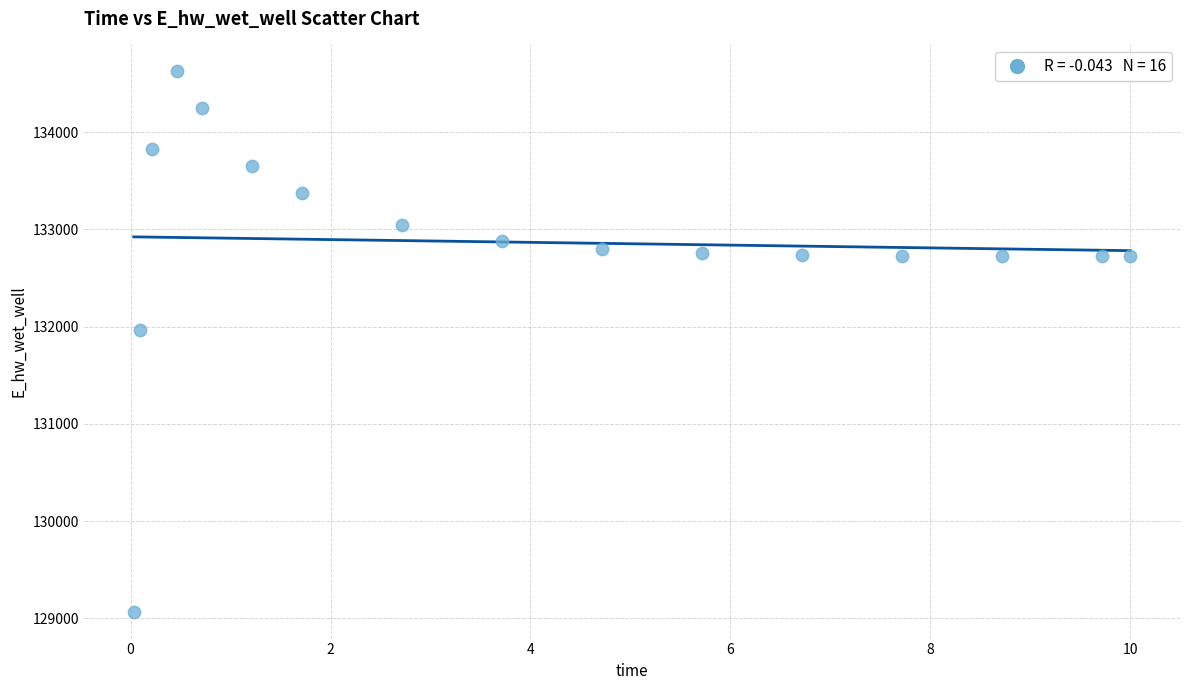

What is the range of Y values (max minus min)?

5555.8